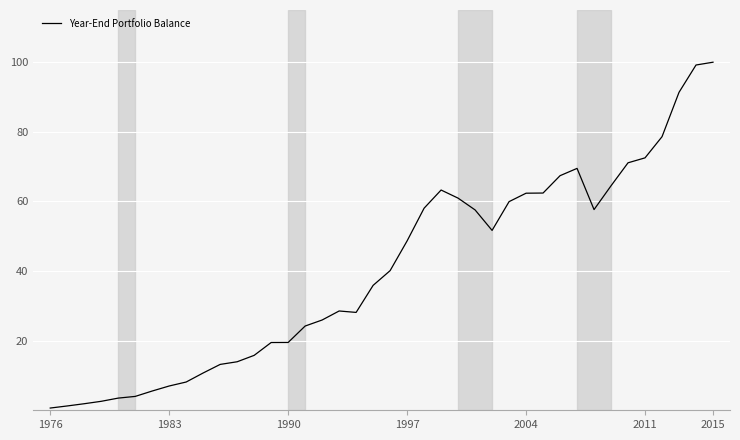

What is the difference between the maximum and minimum values?

99.4